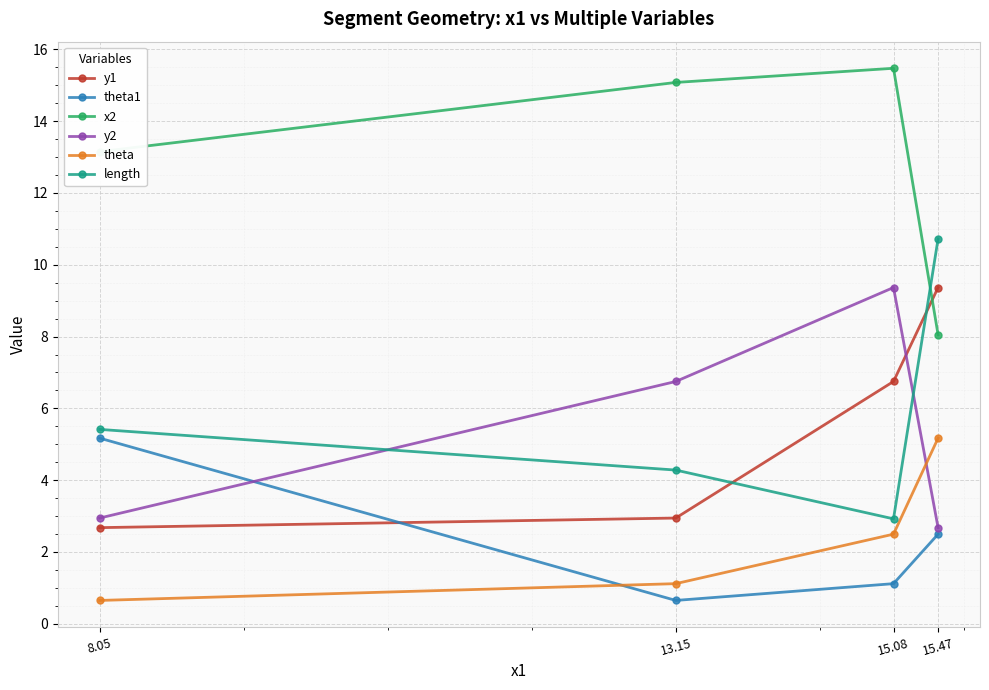

What is the difference between the highest and lowest values at 15.08?

14.4